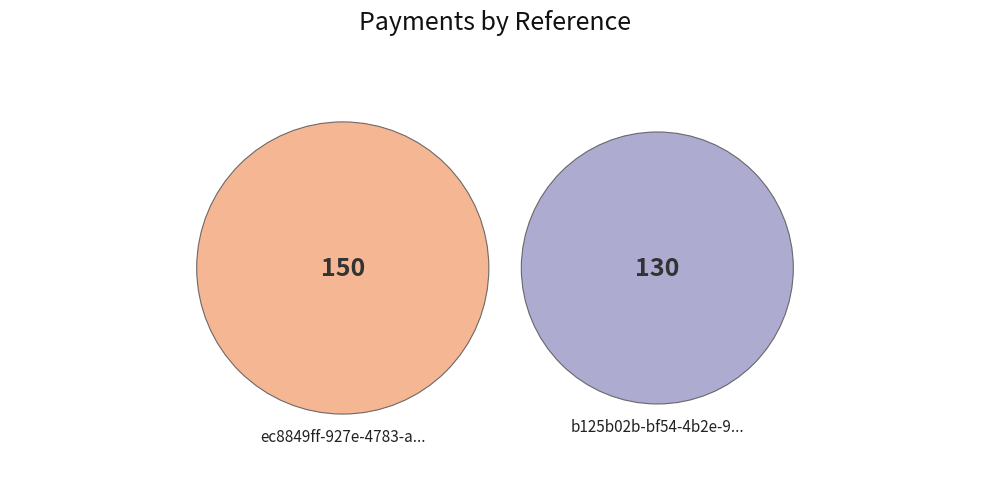

Is it true that b125b02b-bf54-4b2e-9246-3b93480965eb is 56% of the pie?

False